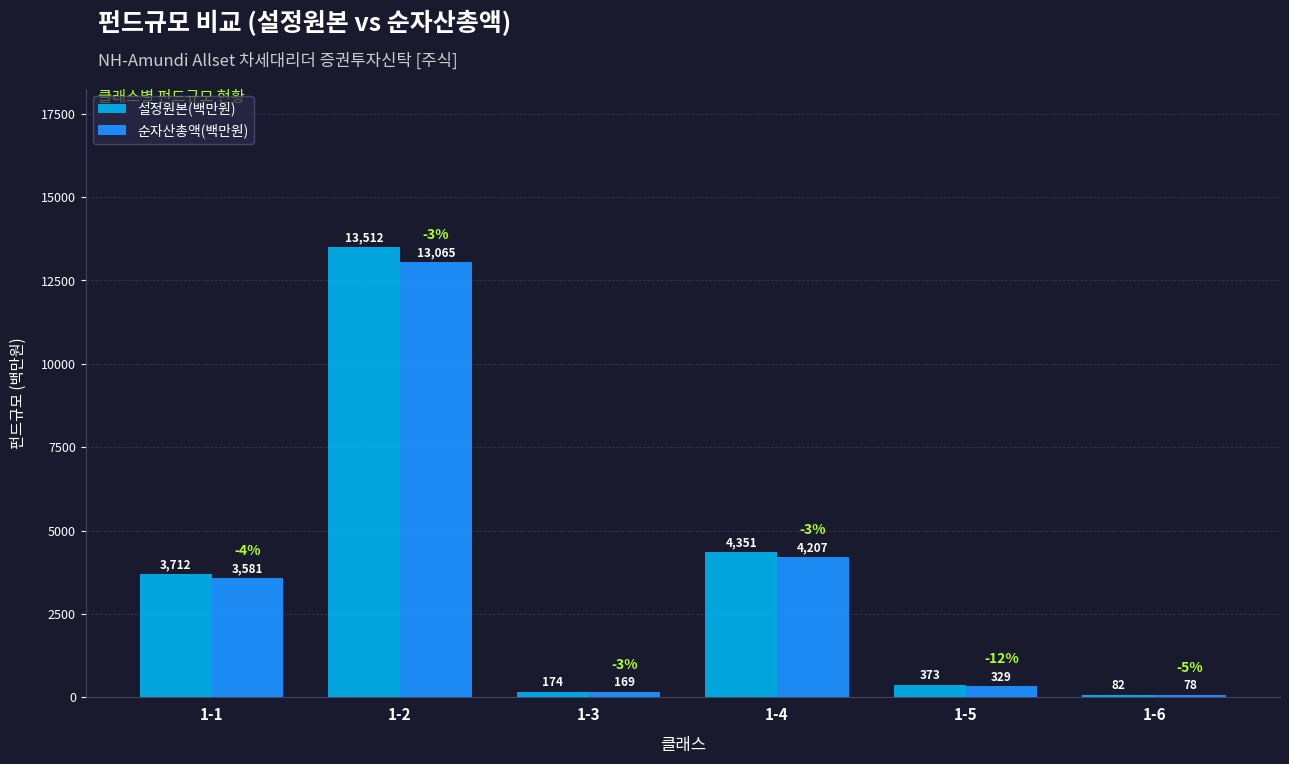

What is the difference between the highest and lowest values at 1-6?

4